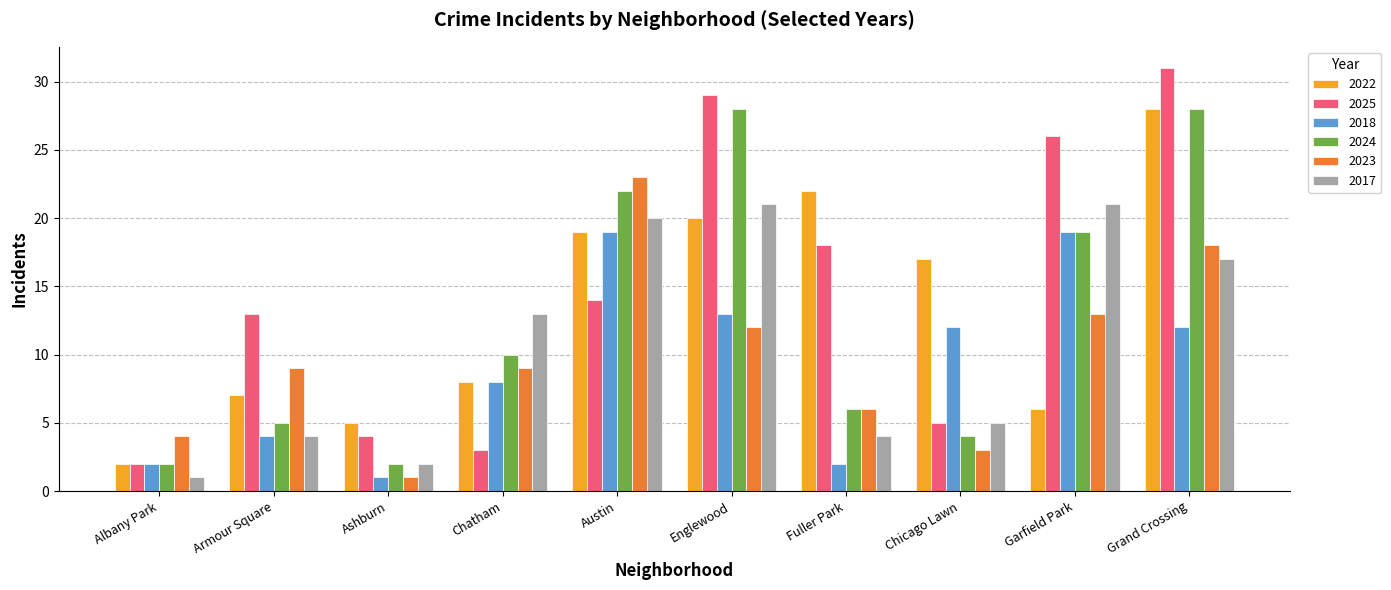

What is the difference between the maximum and minimum values in the 2018 series?

18